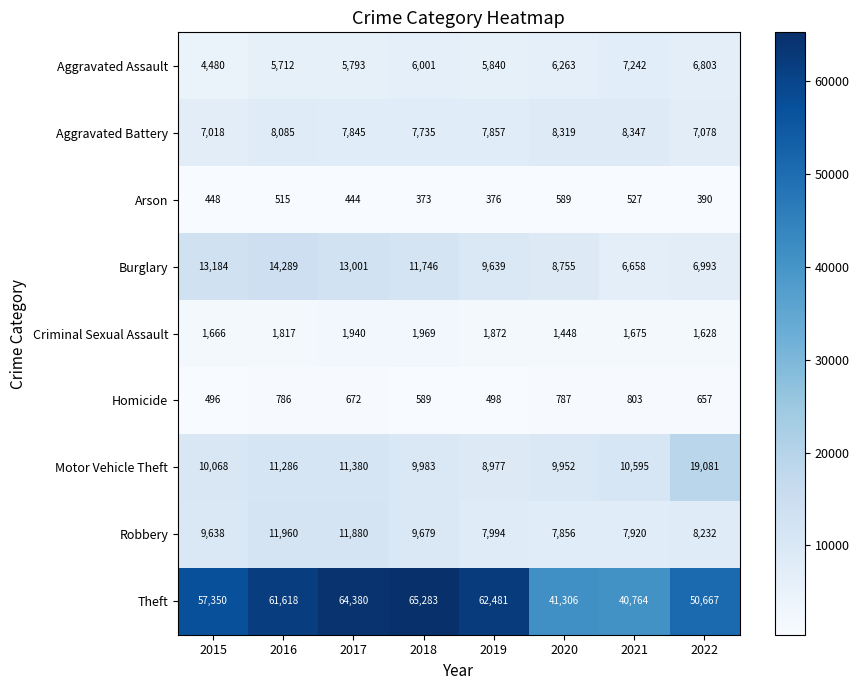

At which label does Arson reach its minimum?

2018